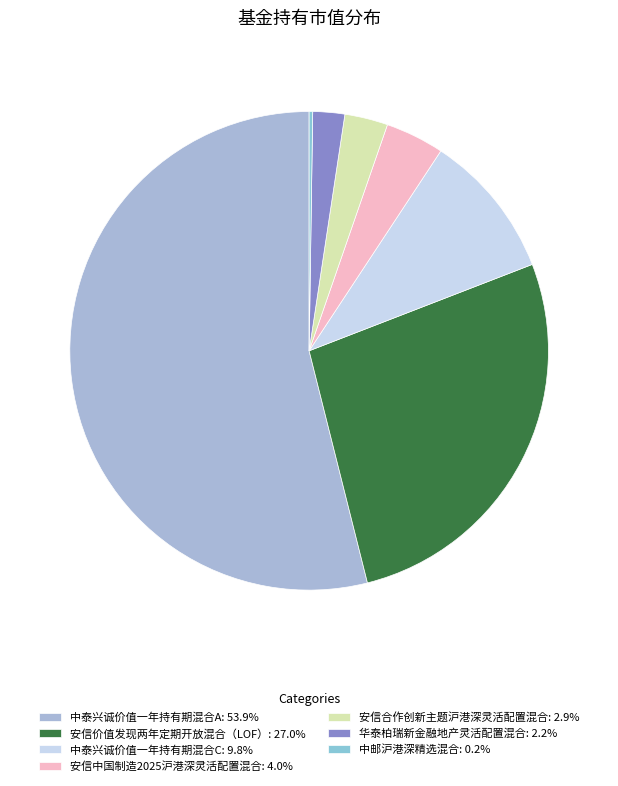

How many slices are in this pie chart?

7